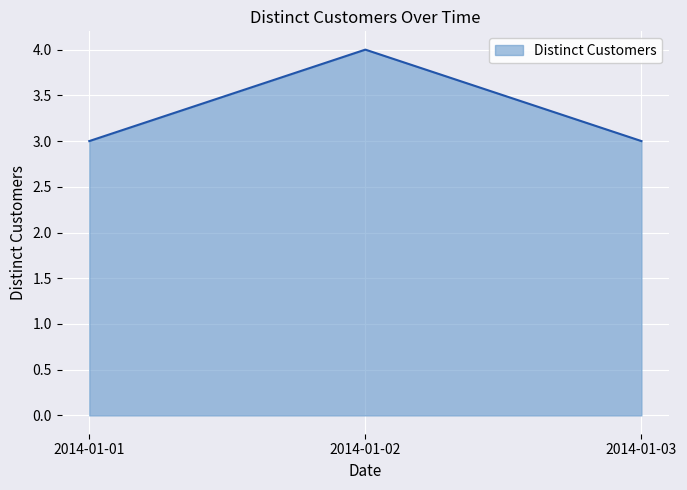

What is the greatest value displayed?

4